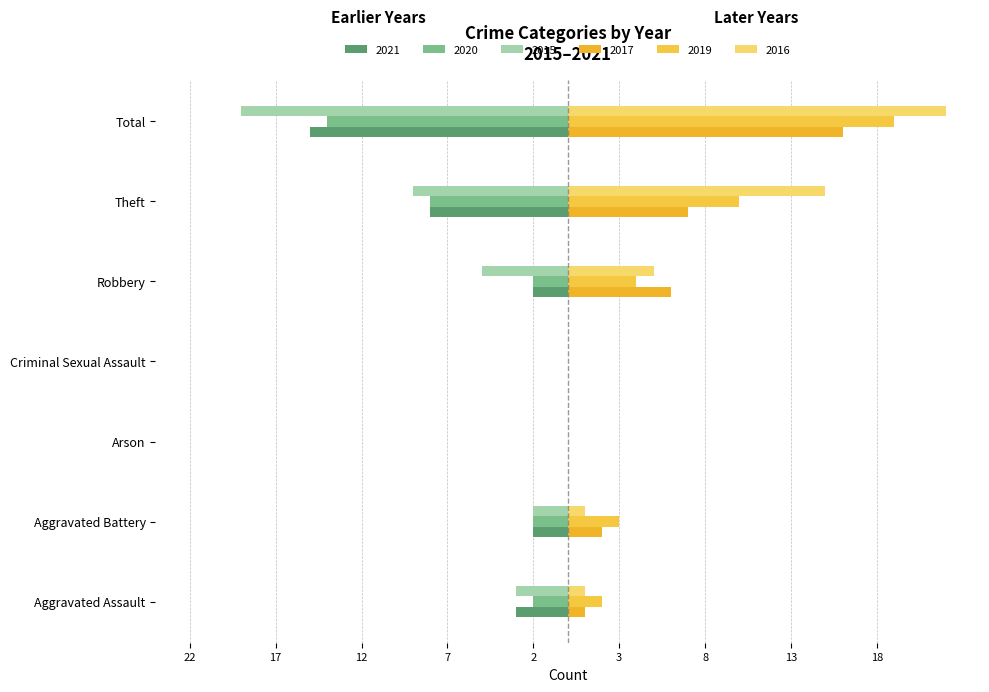

Which series has the largest total across all categories?

2016